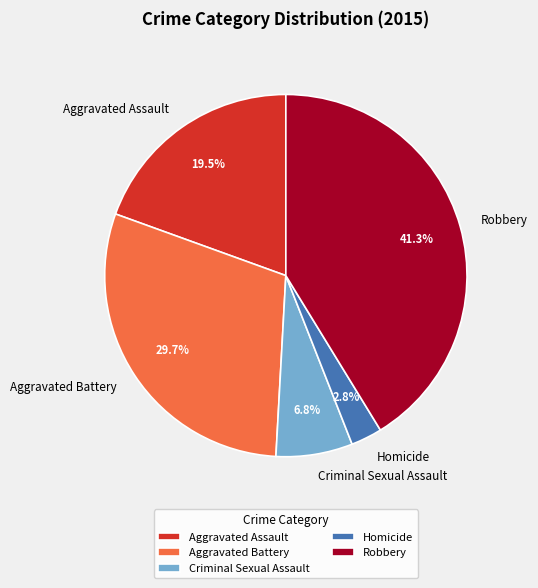

Rank the categories by value from highest to lowest.

Robbery, Aggravated Battery, Aggravated Assault, Criminal Sexual Assault, Homicide